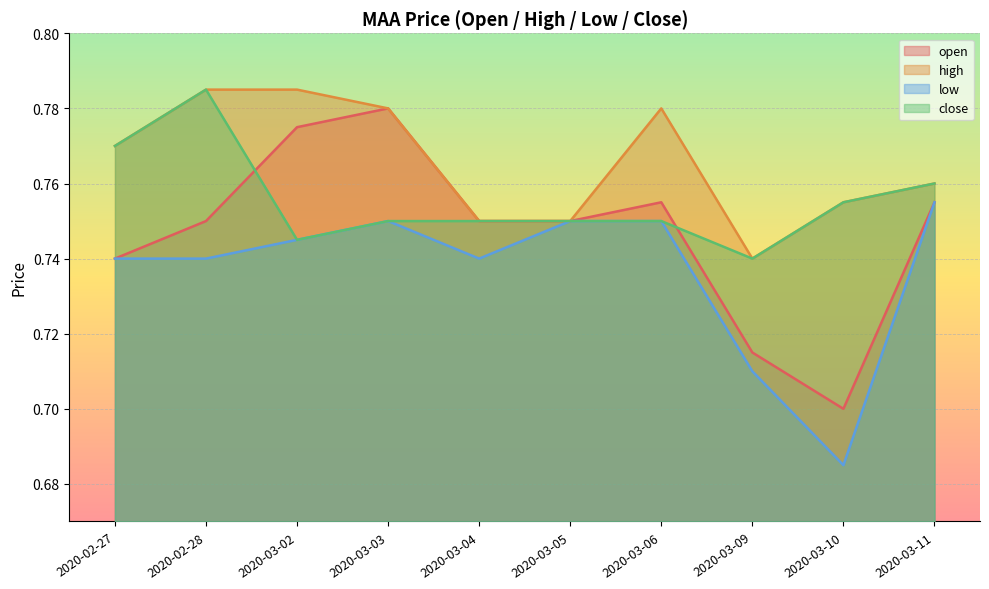

How many interior local valleys does the high series have?

1